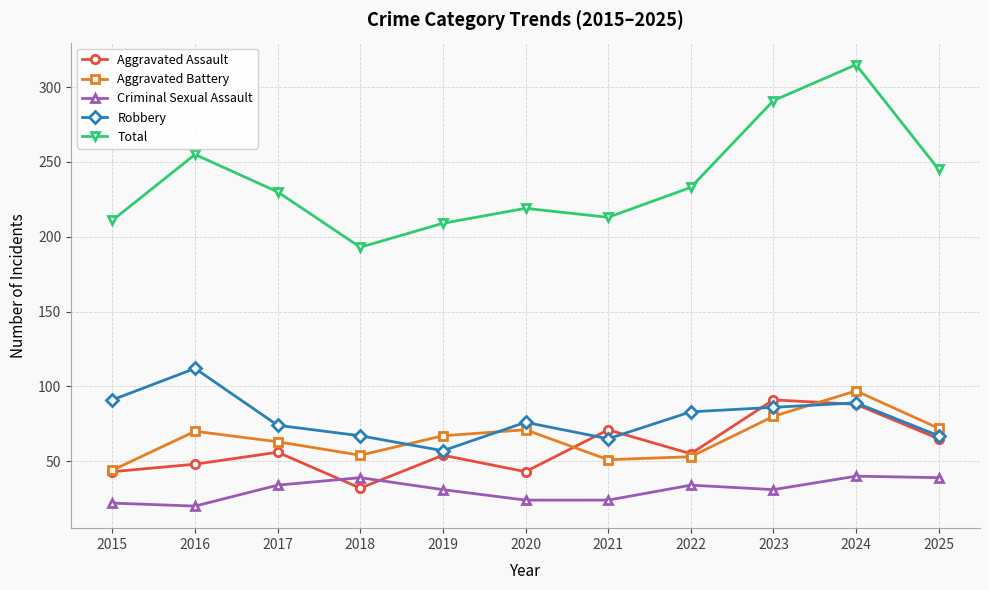

What is the difference between the maximum and minimum values in the Aggravated Battery series?

53